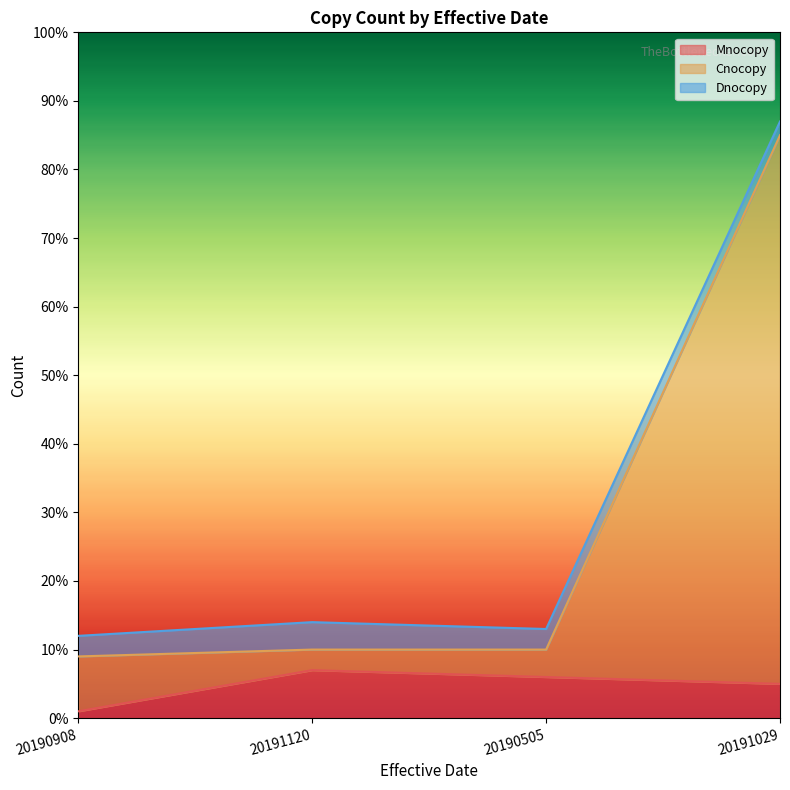

What is the maximum value for Mnocopy?

7